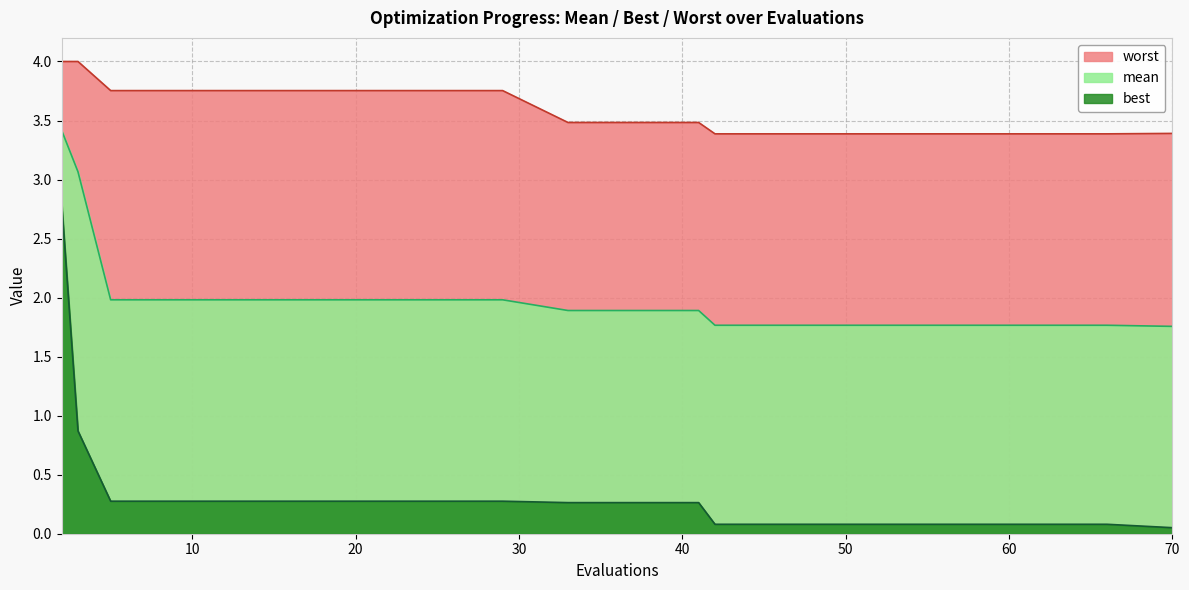

Rank the series at 5 from highest to lowest value.

worst, mean, best